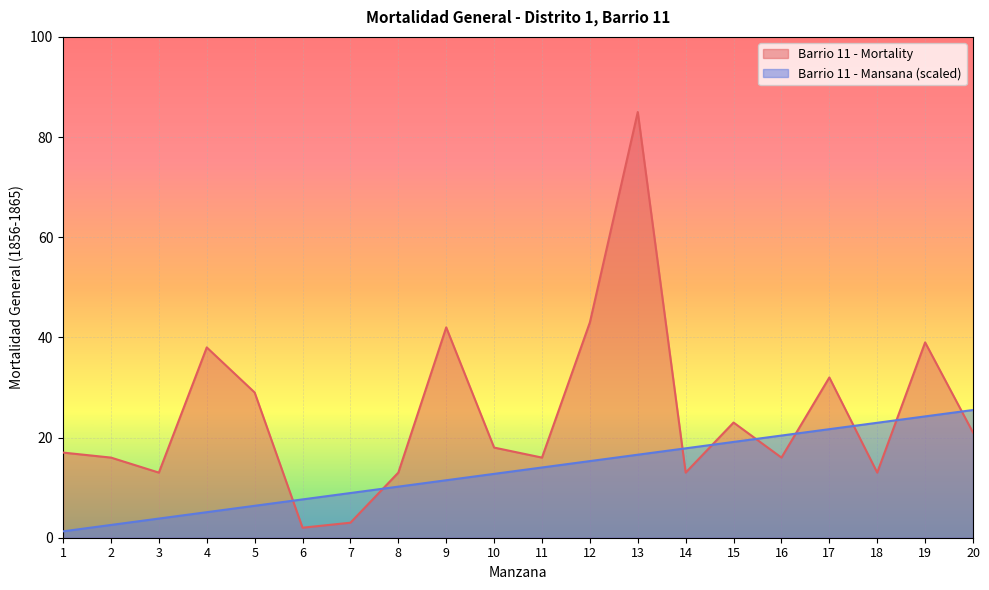

True or false: Barrio 11 - Mortality has a value of 4.1 at 3.

False